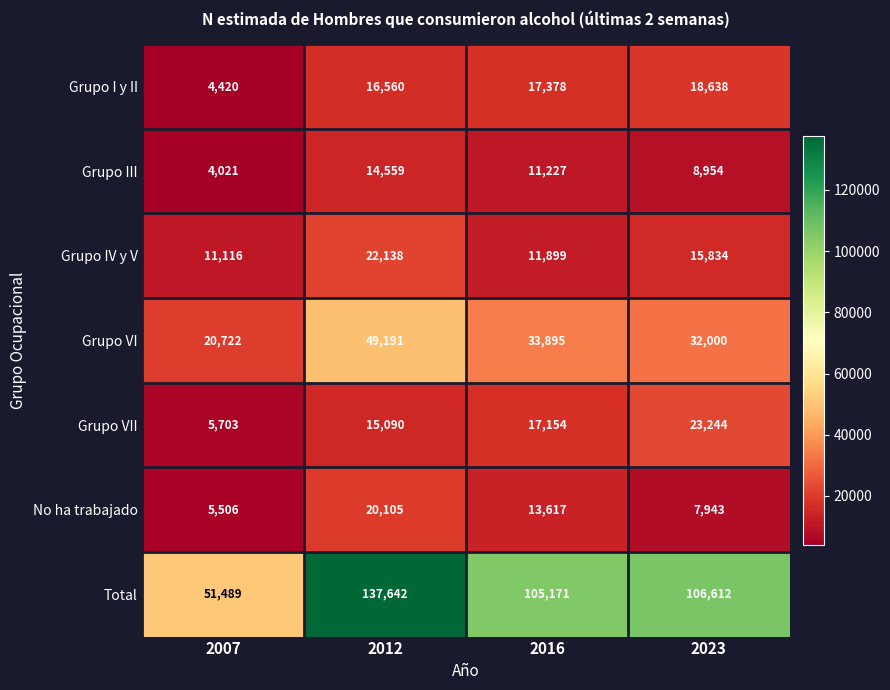

Count the number of data series in this chart.

7